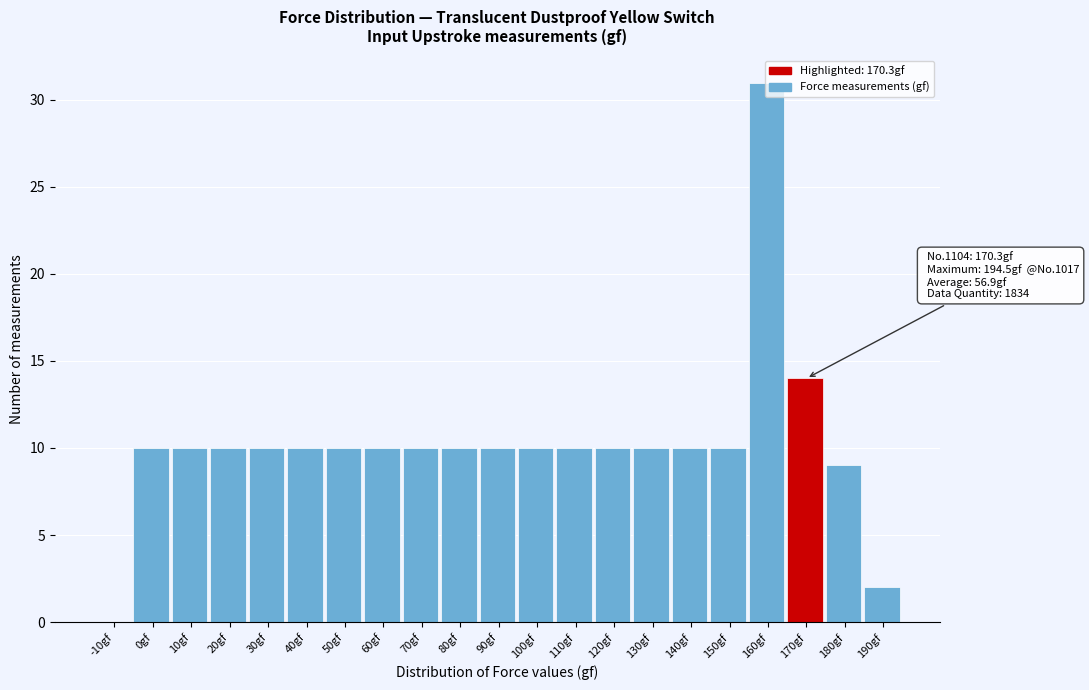

Where is the data nearest to the value 15?

170gf